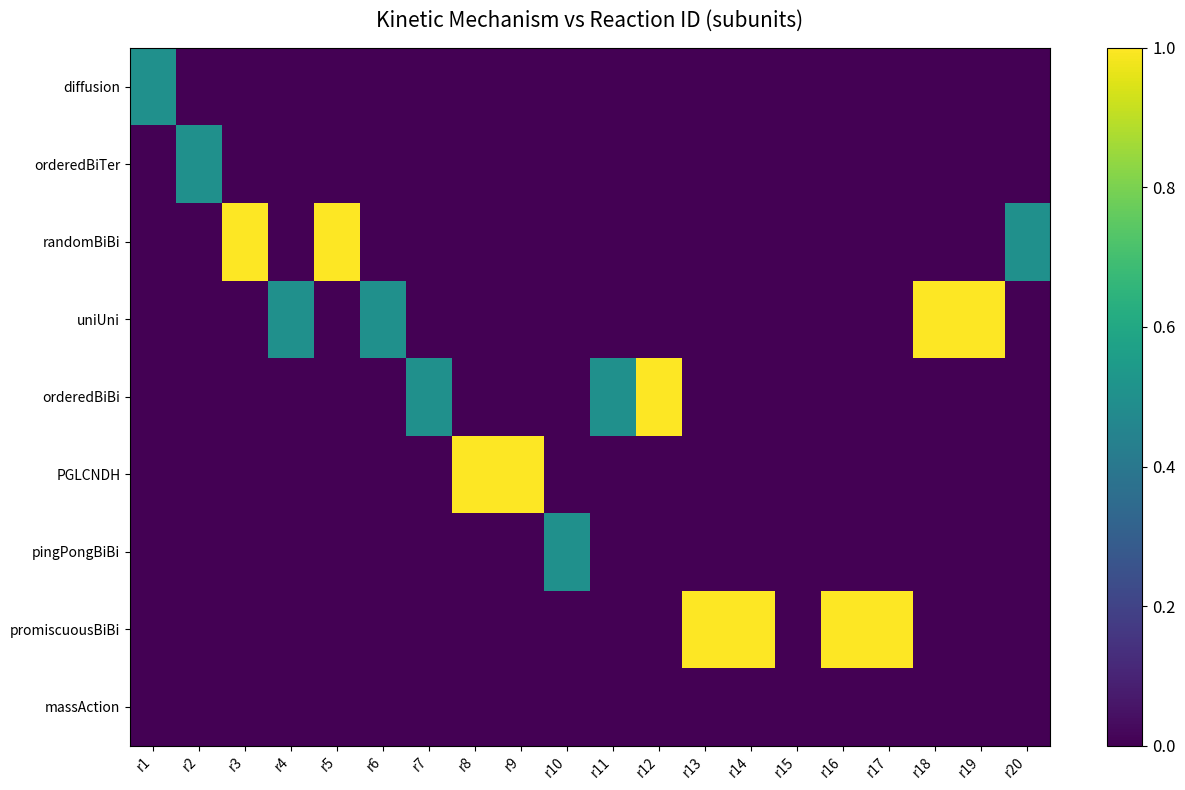

Reading right to left, what are all the values shown in this chart?

diffusion: r20=0.0	r19=0.0	r18=0.0	r17=0.0	r16=0.0	r15=0.0	r14=0.0	r13=0.0	r12=0.0	r11=0.0	r10=0.0	r9=0.0	r8=0.0	r7=0.0	r6=0.0	r5=0.0	r4=0.0	r3=0.0	r2=0.0	r1=0.5
orderedBiTer: r20=0.0	r19=0.0	r18=0.0	r17=0.0	r16=0.0	r15=0.0	r14=0.0	r13=0.0	r12=0.0	r11=0.0	r10=0.0	r9=0.0	r8=0.0	r7=0.0	r6=0.0	r5=0.0	r4=0.0	r3=0.0	r2=0.5	r1=0.0
randomBiBi: r20=0.5	r19=0.0	r18=0.0	r17=0.0	r16=0.0	r15=0.0	r14=0.0	r13=0.0	r12=0.0	r11=0.0	r10=0.0	r9=0.0	r8=0.0	r7=0.0	r6=0.0	r5=1.0	r4=0.0	r3=1.0	r2=0.0	r1=0.0
uniUni: r20=0.0	r19=1.0	r18=1.0	r17=0.0	r16=0.0	r15=0.0	r14=0.0	r13=0.0	r12=0.0	r11=0.0	r10=0.0	r9=0.0	r8=0.0	r7=0.0	r6=0.5	r5=0.0	r4=0.5	r3=0.0	r2=0.0	r1=0.0
orderedBiBi: r20=0.0	r19=0.0	r18=0.0	r17=0.0	r16=0.0	r15=0.0	r14=0.0	r13=0.0	r12=1.0	r11=0.5	r10=0.0	r9=0.0	r8=0.0	r7=0.5	r6=0.0	r5=0.0	r4=0.0	r3=0.0	r2=0.0	r1=0.0
PGLCNDH: r20=0.0	r19=0.0	r18=0.0	r17=0.0	r16=0.0	r15=0.0	r14=0.0	r13=0.0	r12=0.0	r11=0.0	r10=0.0	r9=1.0	r8=1.0	r7=0.0	r6=0.0	r5=0.0	r4=0.0	r3=0.0	r2=0.0	r1=0.0
pingPongBiBi: r20=0.0	r19=0.0	r18=0.0	r17=0.0	r16=0.0	r15=0.0	r14=0.0	r13=0.0	r12=0.0	r11=0.0	r10=0.5	r9=0.0	r8=0.0	r7=0.0	r6=0.0	r5=0.0	r4=0.0	r3=0.0	r2=0.0	r1=0.0
promiscuousBiBi: r20=0.0	r19=0.0	r18=0.0	r17=1.0	r16=1.0	r15=0.0	r14=1.0	r13=1.0	r12=0.0	r11=0.0	r10=0.0	r9=0.0	r8=0.0	r7=0.0	r6=0.0	r5=0.0	r4=0.0	r3=0.0	r2=0.0	r1=0.0
massAction: r20=0.0	r19=0.0	r18=0.0	r17=0.0	r16=0.0	r15=0.0	r14=0.0	r13=0.0	r12=0.0	r11=0.0	r10=0.0	r9=0.0	r8=0.0	r7=0.0	r6=0.0	r5=0.0	r4=0.0	r3=0.0	r2=0.0	r1=0.0